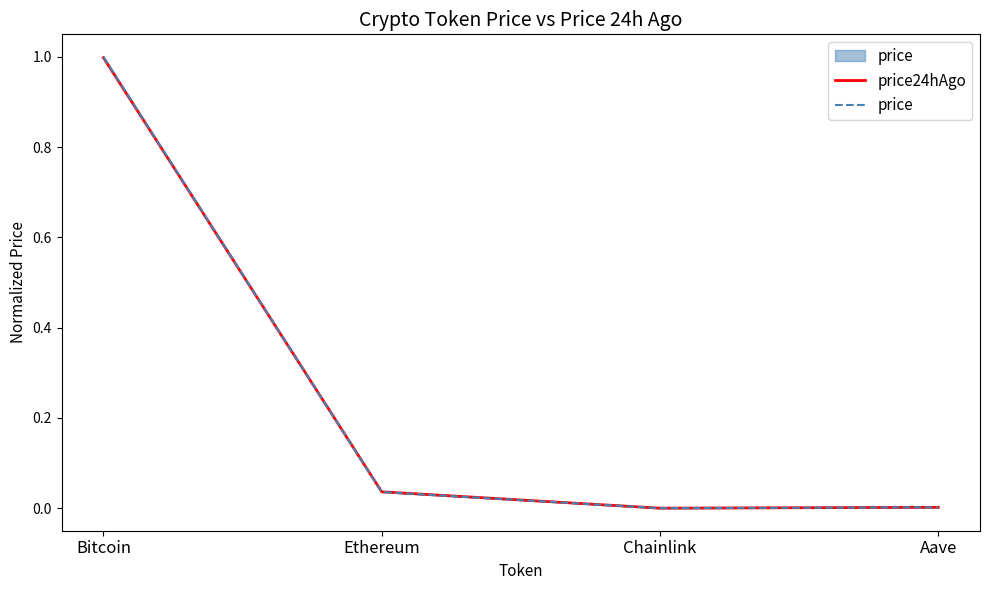

True or false: price24hAgo and price intersect in this chart.

True